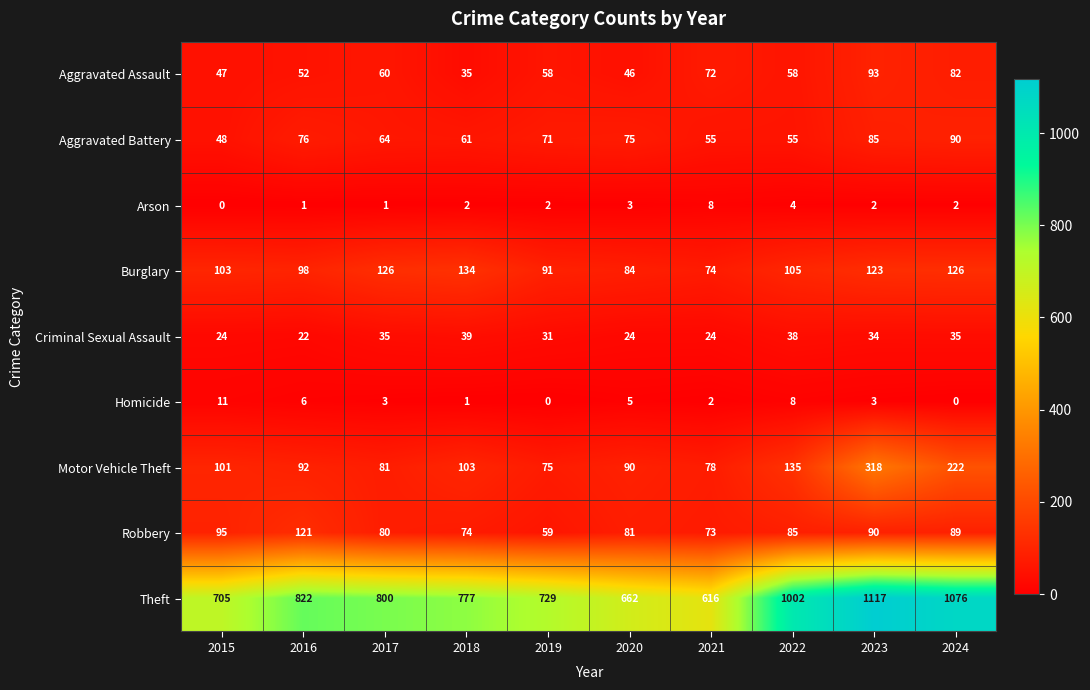

What is the difference between the Burglary values at 2015 and 2023?

20